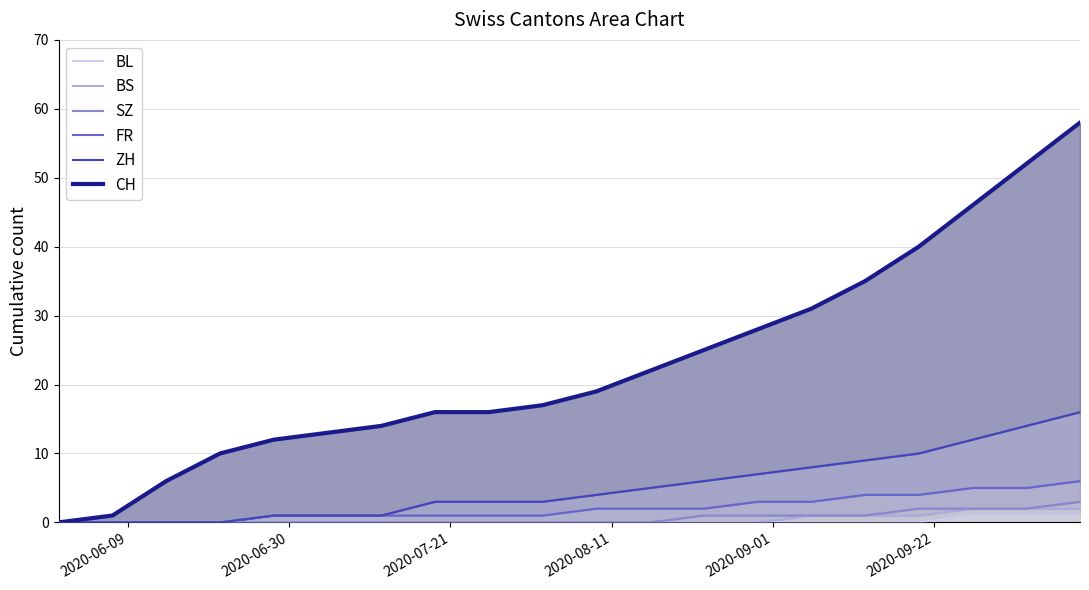

True or false: BS has more than 1 points higher than both neighbors.

False